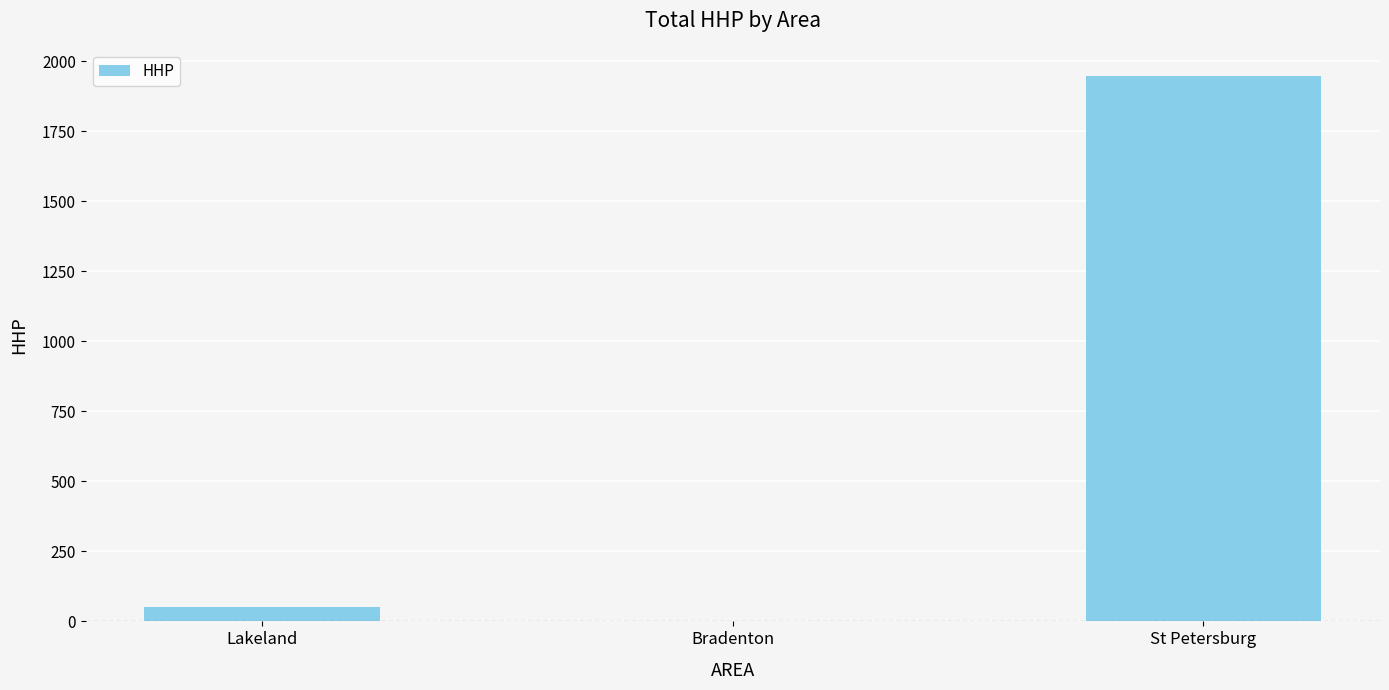

At which label is the value closest to 972?

Lakeland